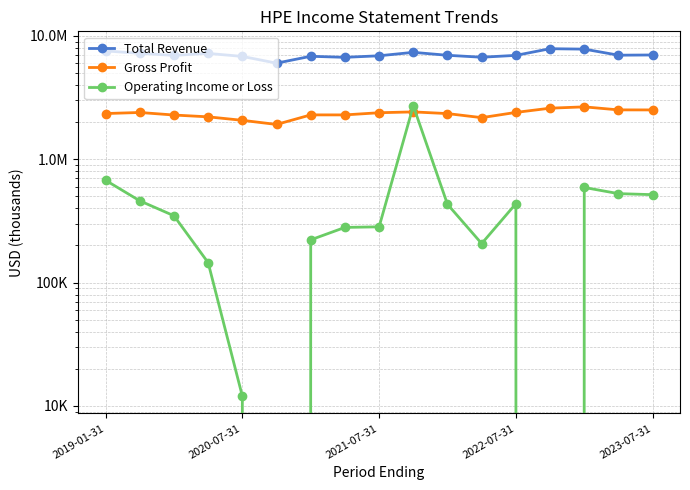

Does the chart display data point markers on the line(s)?

Yes